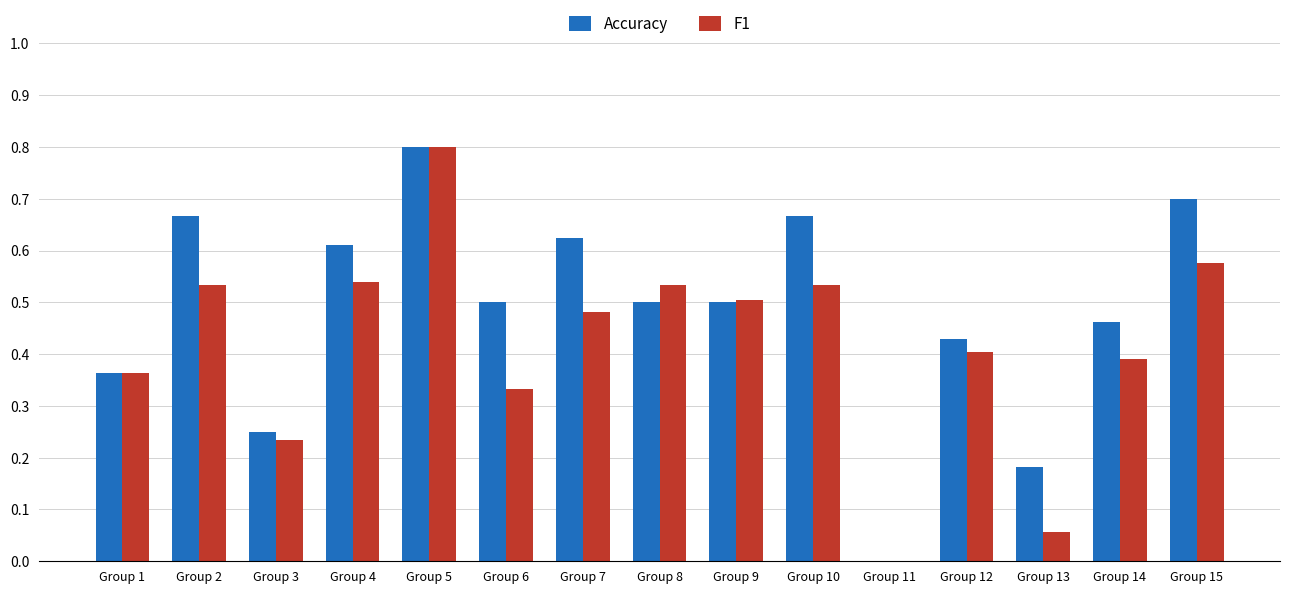

At which category is the sum across all series the highest?

Group 5